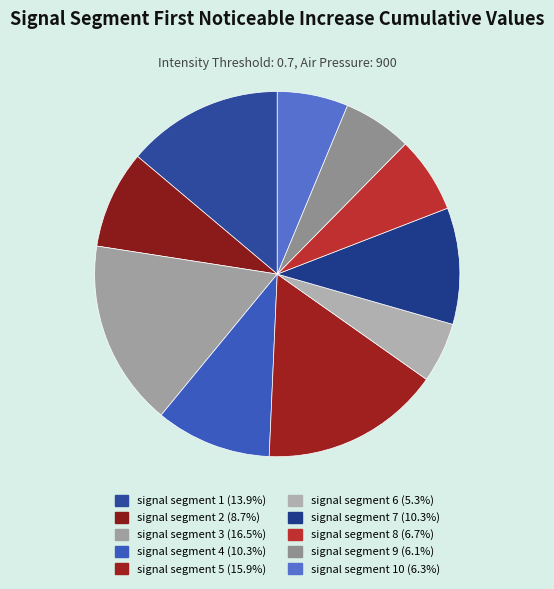

To the nearest percent, what is the difference between the largest and smallest slice percentages?

11%